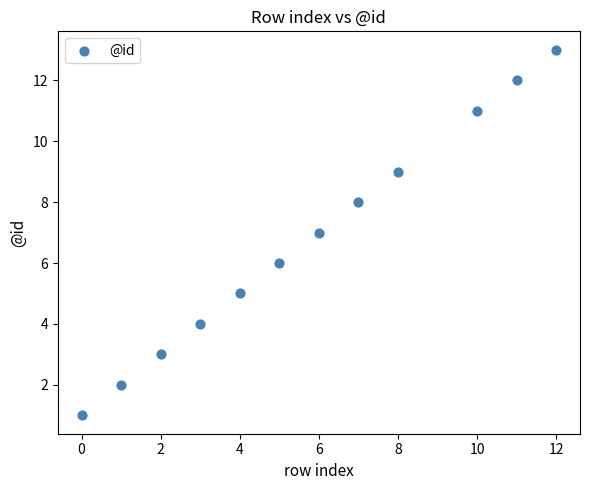

What is the range of X values (max minus min)?

12